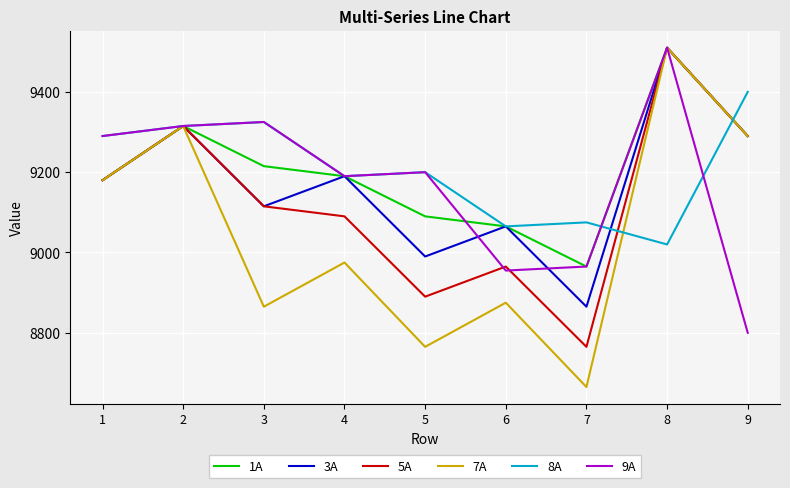

The value of 5A at 3 is 9115. True or false?

True